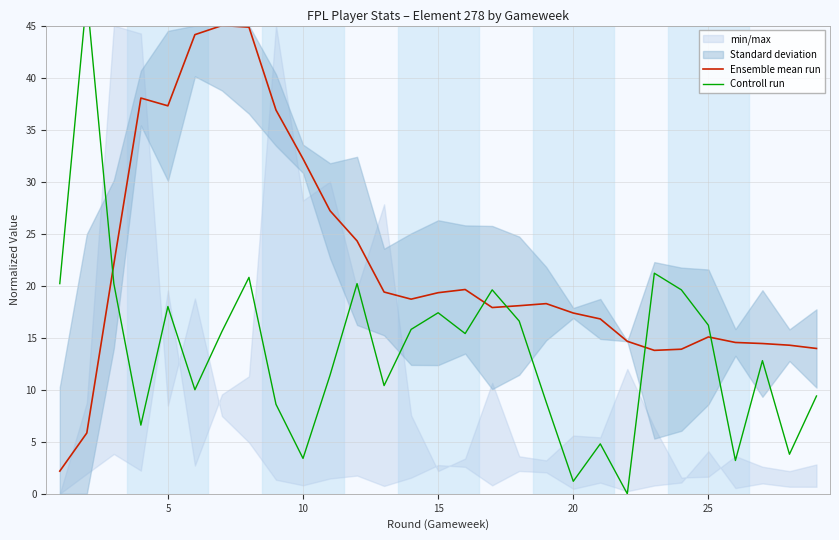

Is it true that Ensemble mean run equals 15.1 at 25?

True